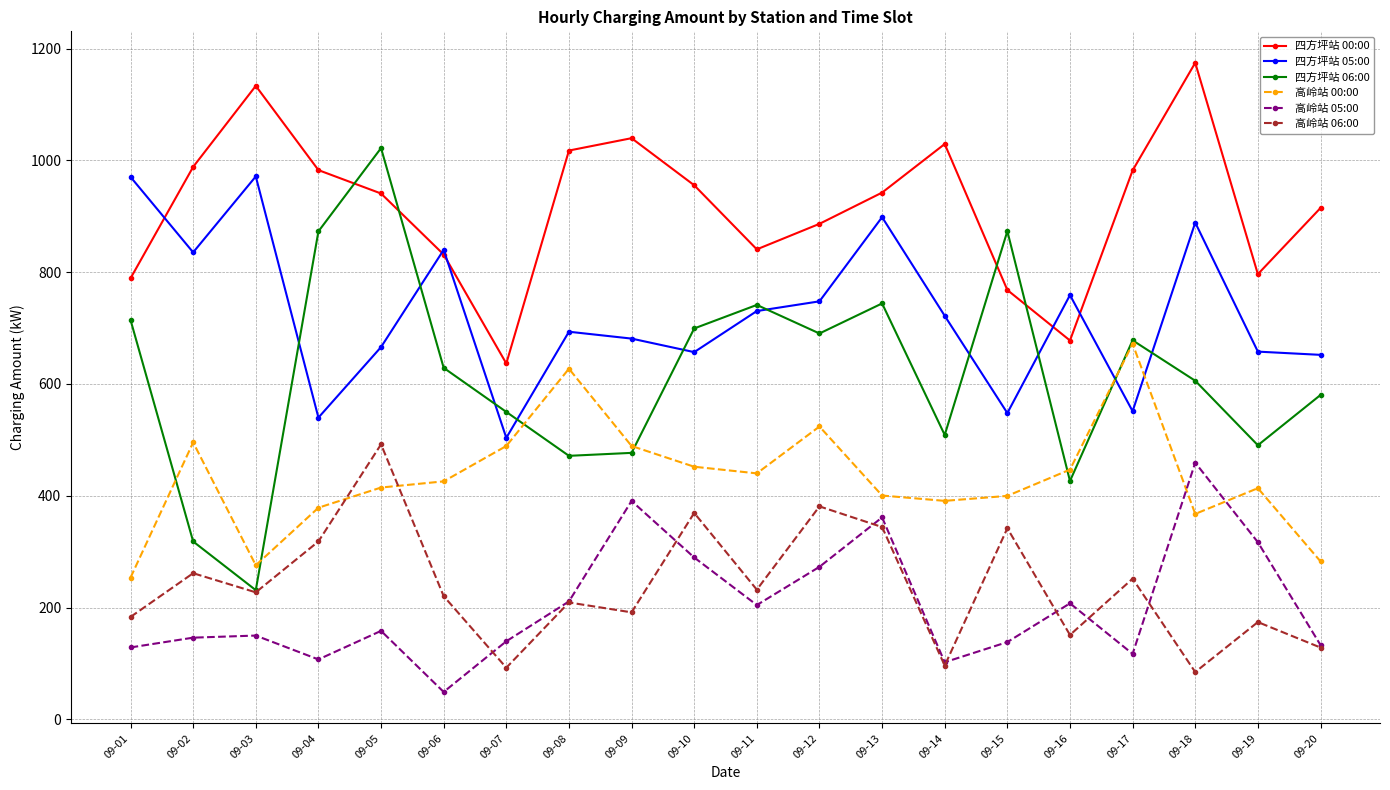

How many series are shown in this chart?

6